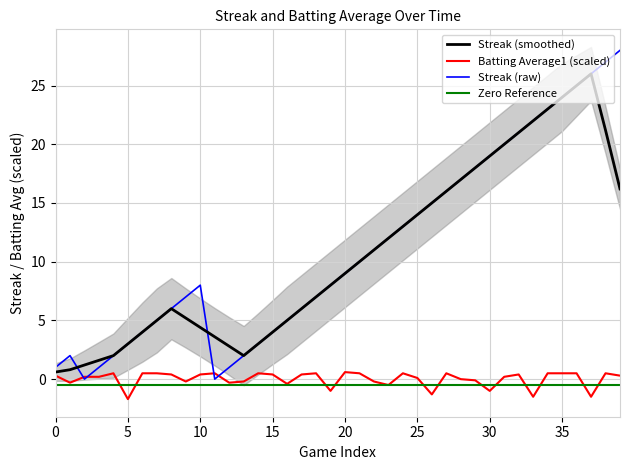

Which series has the largest total across all categories?

Streak (raw)